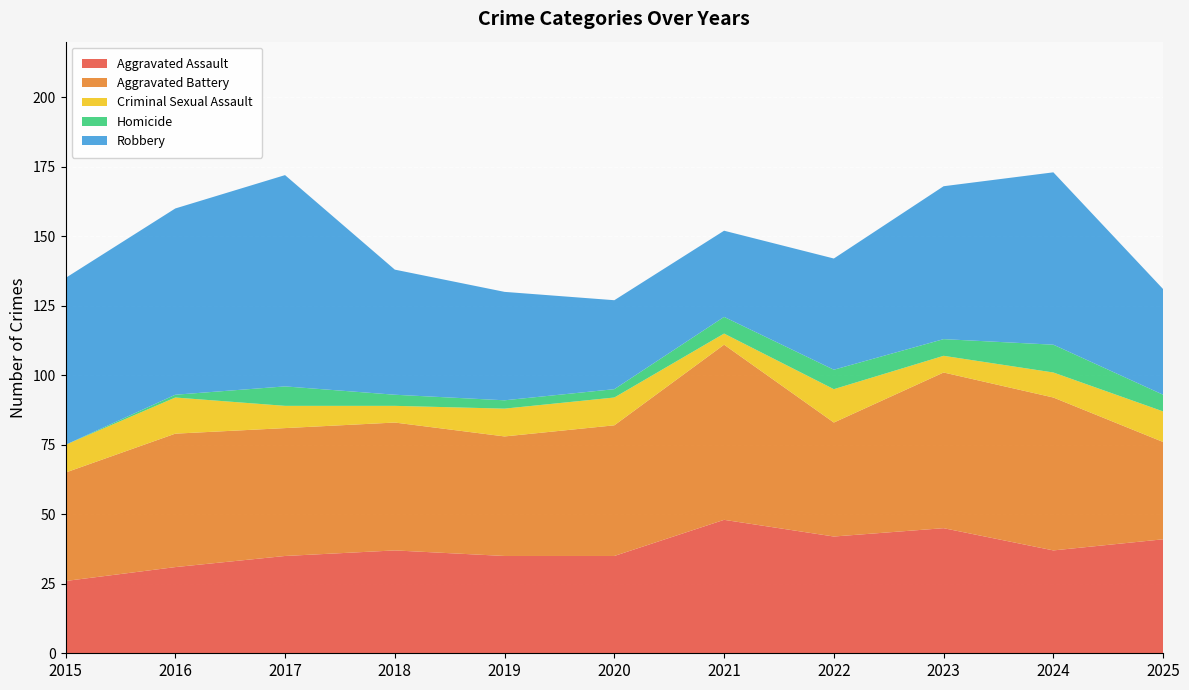

Reading right to left, extract all data points from this chart.

Aggravated Assault: 2025=41	2024=37	2023=45	2022=42	2021=48	2020=35	2019=35	2018=37	2017=35	2016=31	2015=26
Aggravated Battery: 2025=35	2024=55	2023=56	2022=41	2021=63	2020=47	2019=43	2018=46	2017=46	2016=48	2015=39
Criminal Sexual Assault: 2025=11	2024=9	2023=6	2022=12	2021=4	2020=10	2019=10	2018=6	2017=8	2016=13	2015=10
Homicide: 2025=6	2024=10	2023=6	2022=7	2021=6	2020=3	2019=3	2018=4	2017=7	2016=1	2015=0
Robbery: 2025=38	2024=62	2023=55	2022=40	2021=31	2020=32	2019=39	2018=45	2017=76	2016=67	2015=60